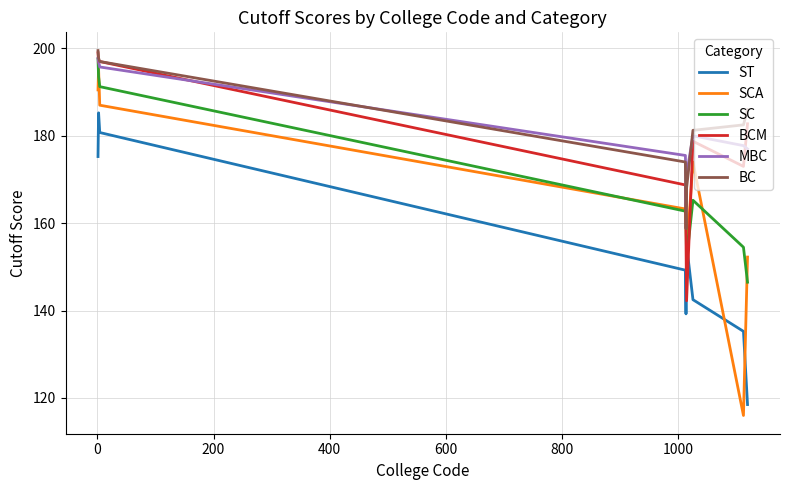

Which series has the largest range (max minus min)?

SCA